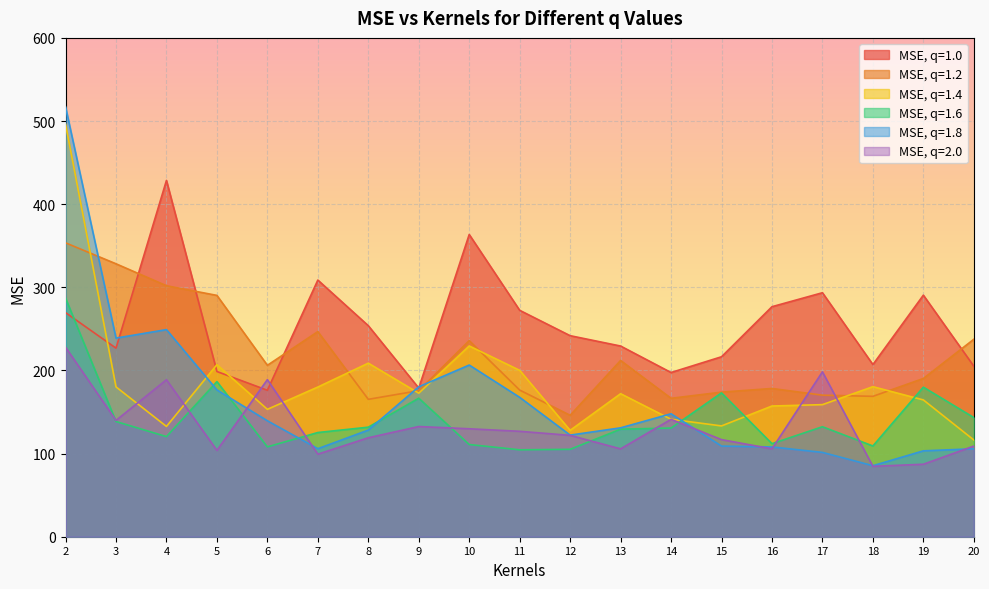

What is the smallest value displayed?

84.7